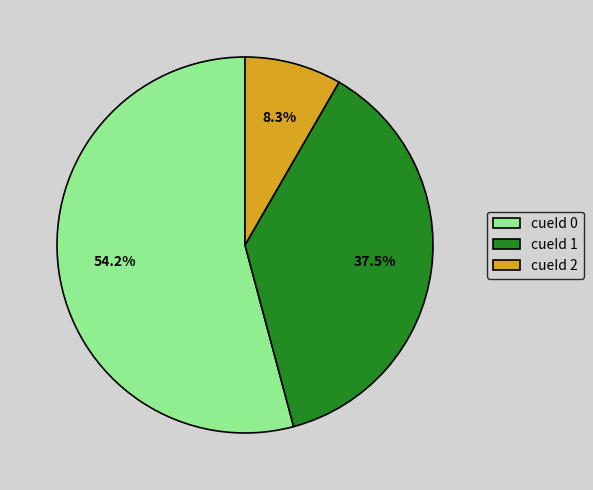

Rank the categories by value from lowest to highest.

cueId 2, cueId 1, cueId 0